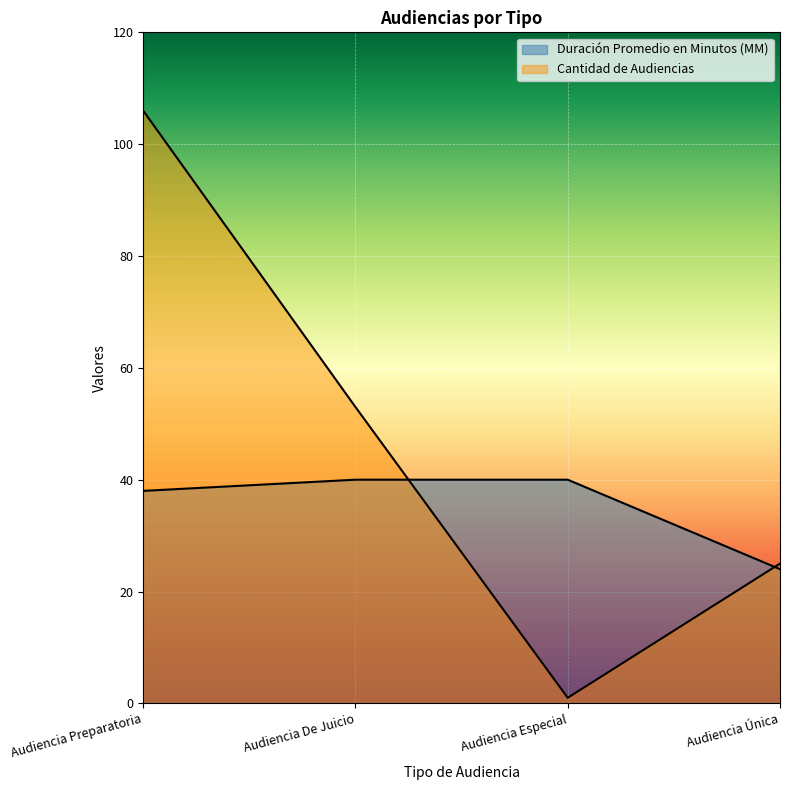

How many lines are shown in the chart?

2